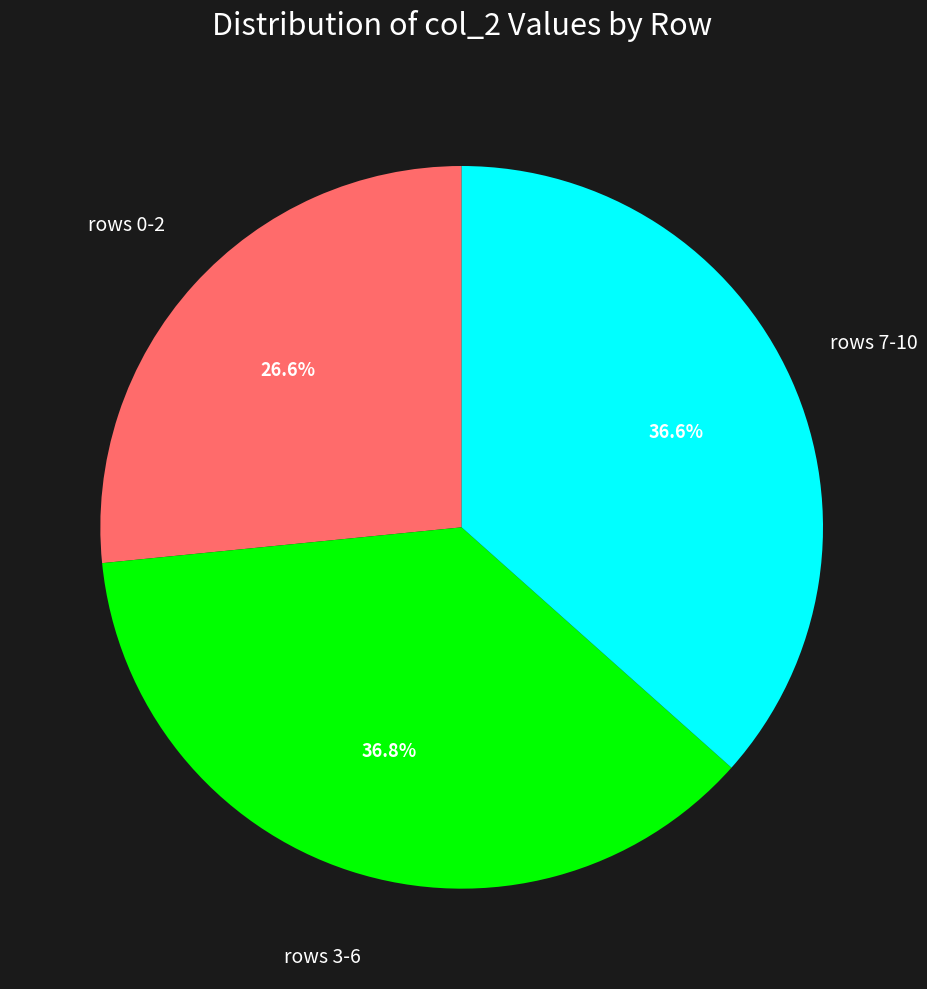

Does any single category account for the majority?

No